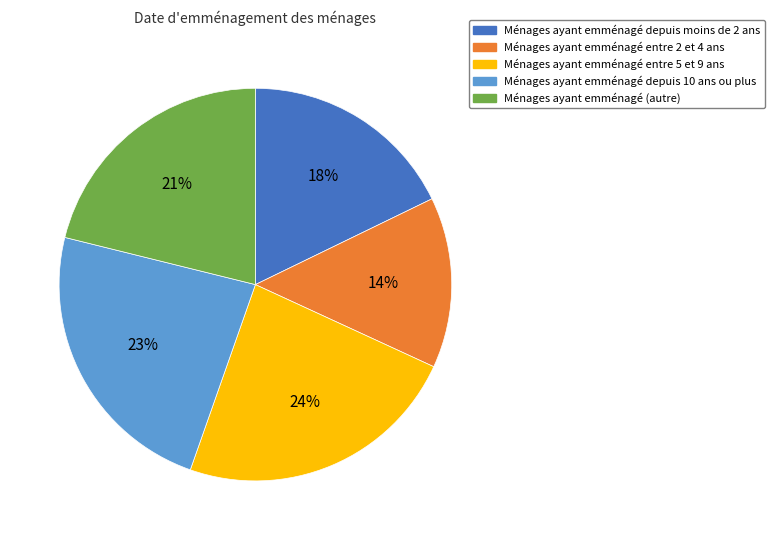

Does any single category account for the majority?

No